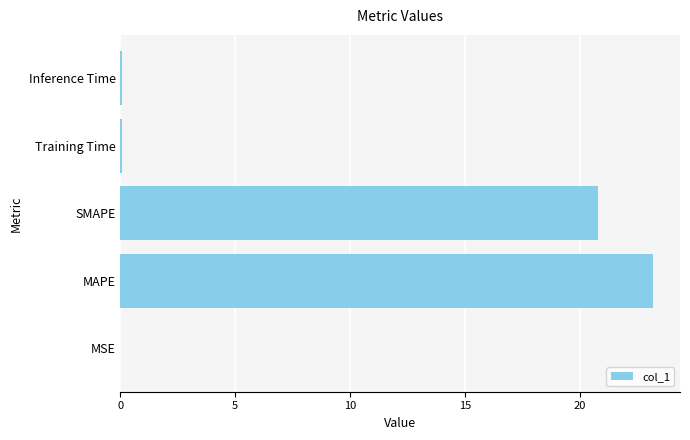

Read the value at SMAPE.

20.8